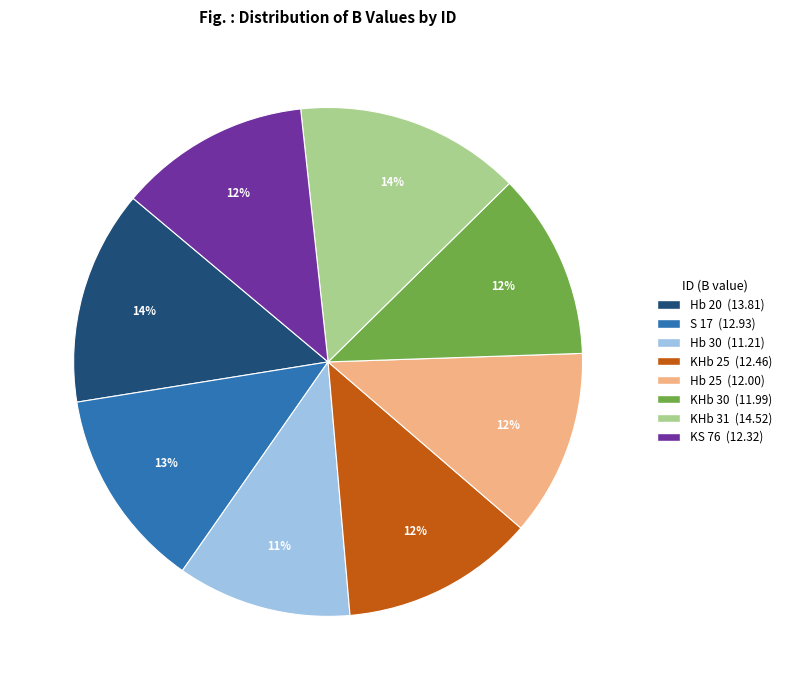

How many slices are in this pie chart?

8